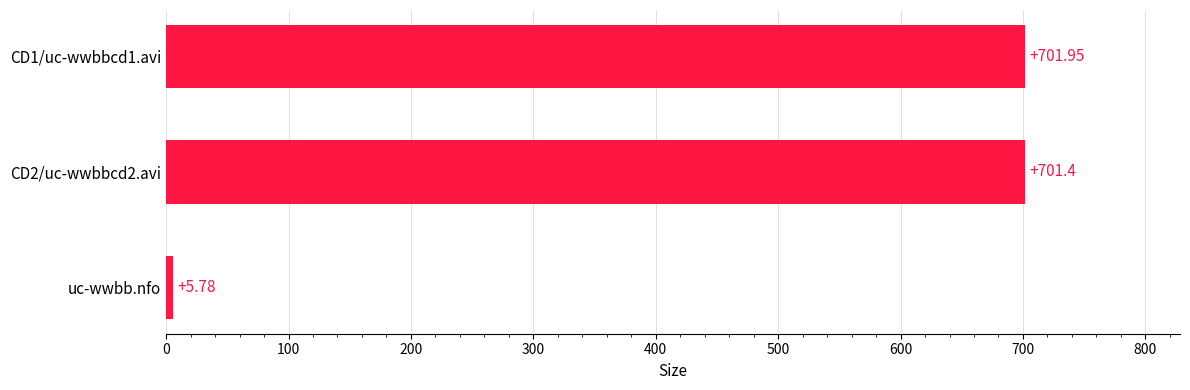

What is the sum of the values at uc-wwbb.nfo and CD2/uc-wwbbcd2.avi?

707.2